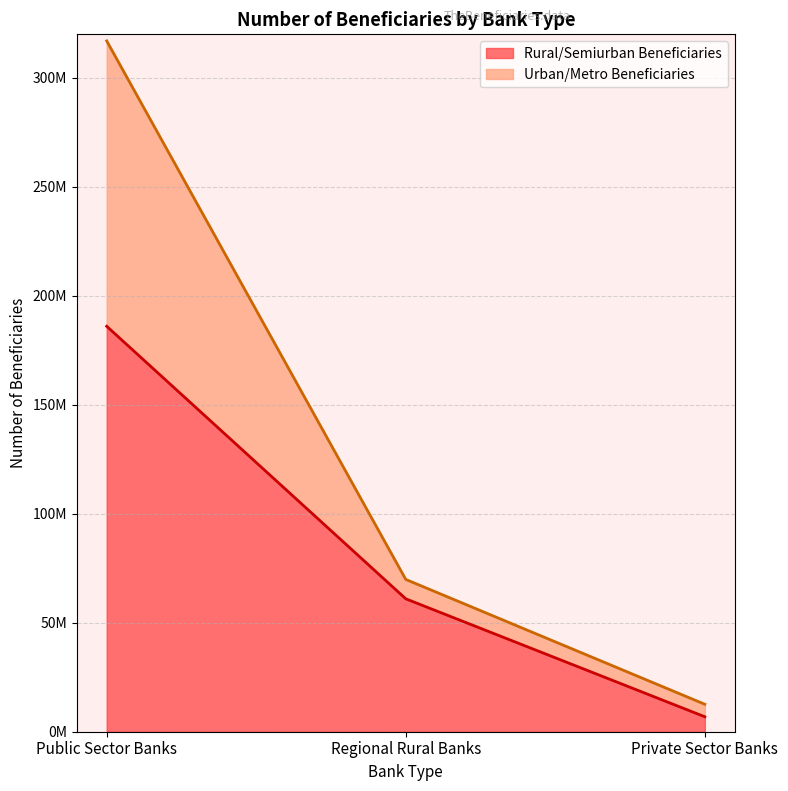

Reading right to left, extract all data points from this chart.

Rural/Semiurban Beneficiaries: 6861515	60987454	186051470
Urban/Metro Beneficiaries: 12593221	69879875	316999199